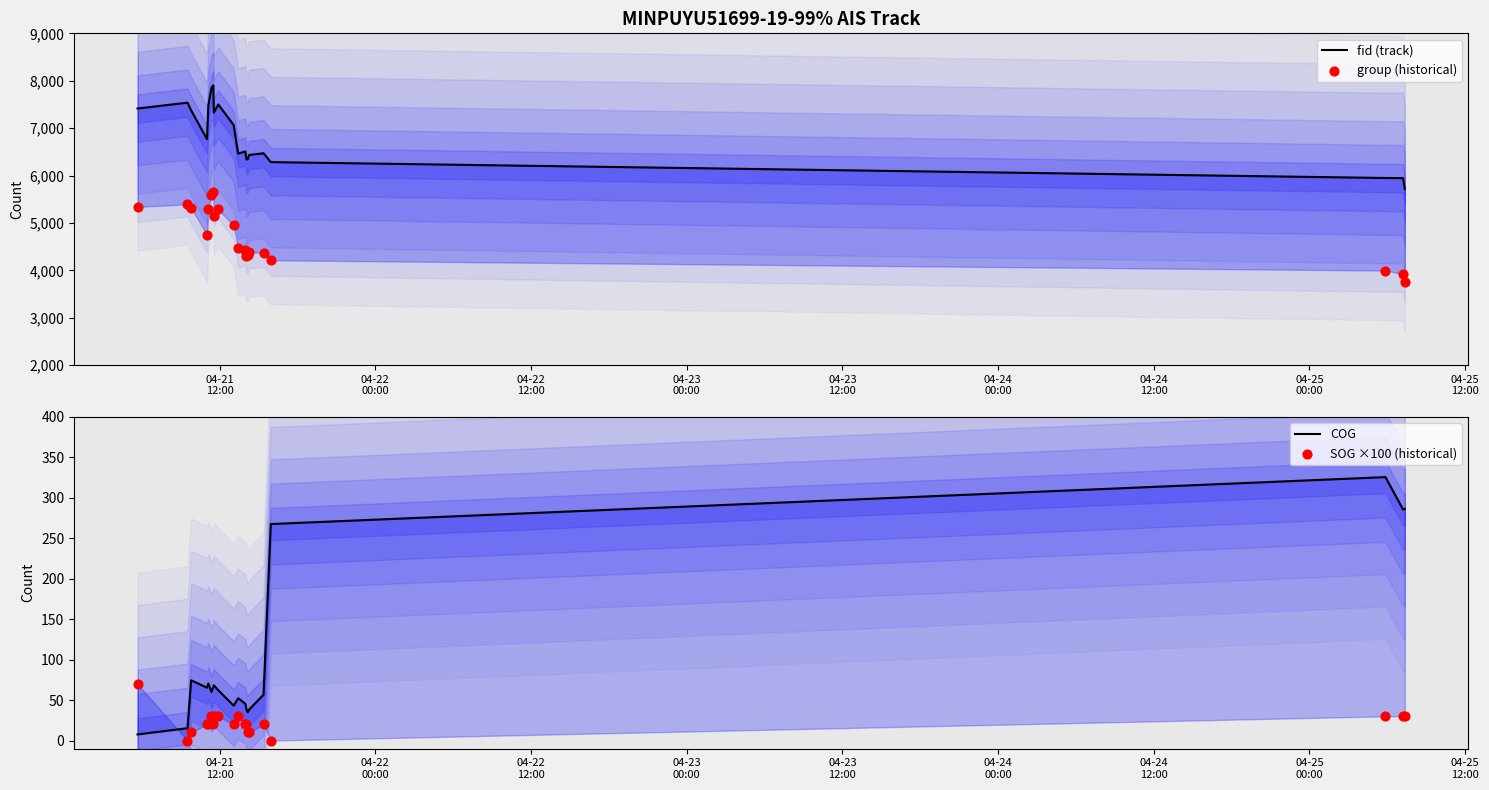

Which series has the largest total across all categories?

fid (track)